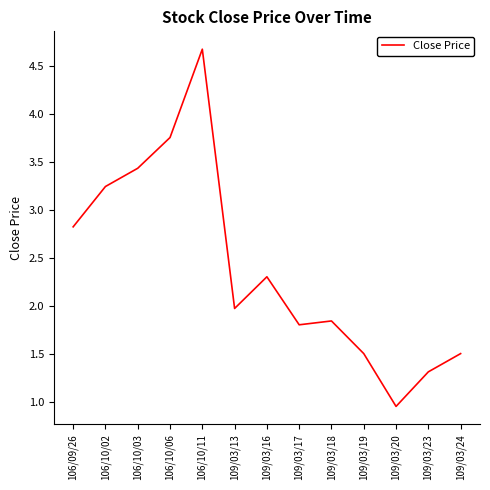

Which label corresponds to the largest value in the chart?

106/10/11